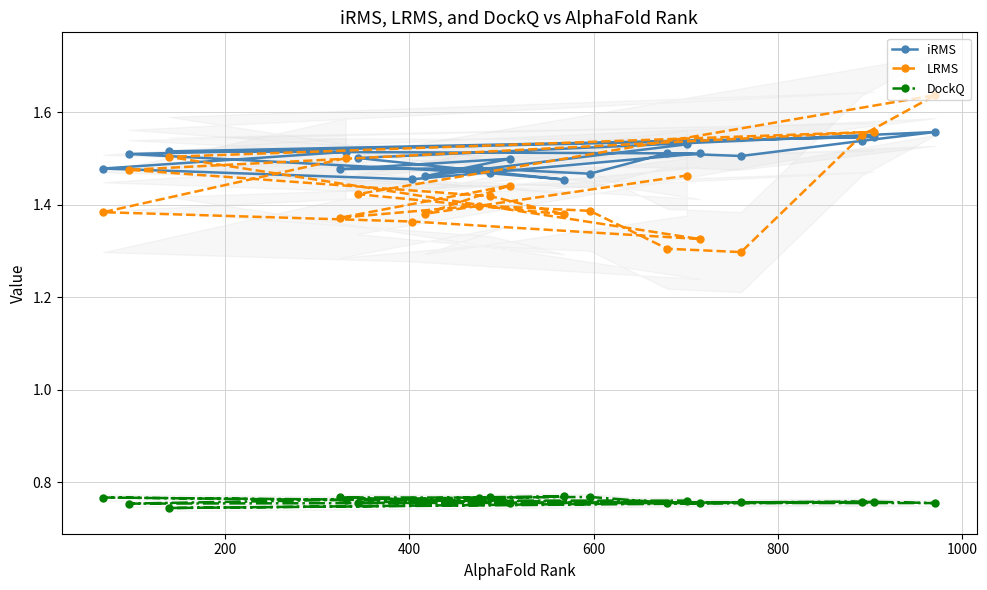

True or false: LRMS and DockQ cross at least once.

False